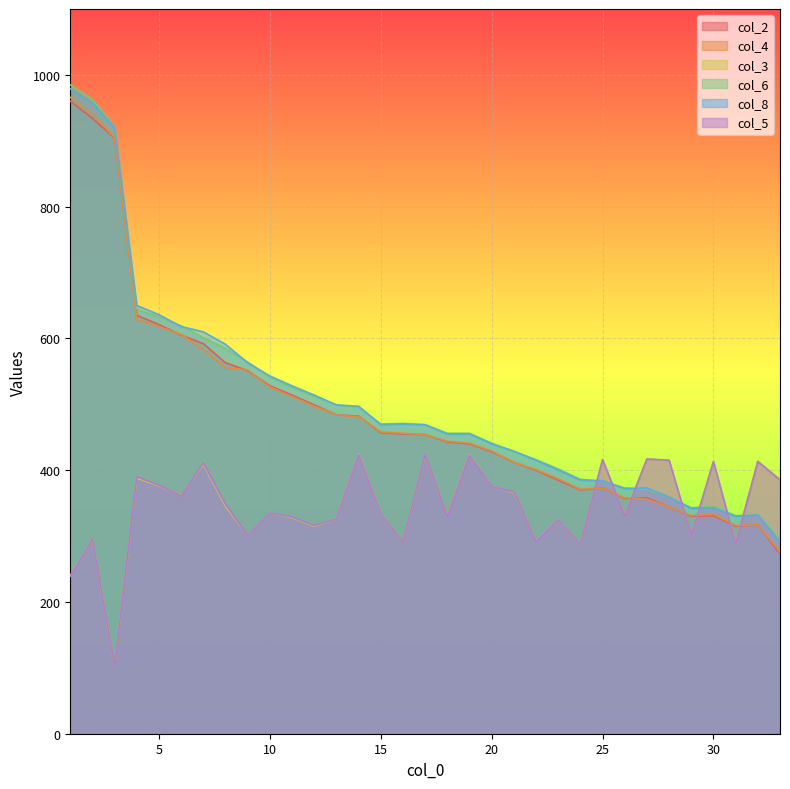

The value of col_2 at 25 is 373. True or false?

True